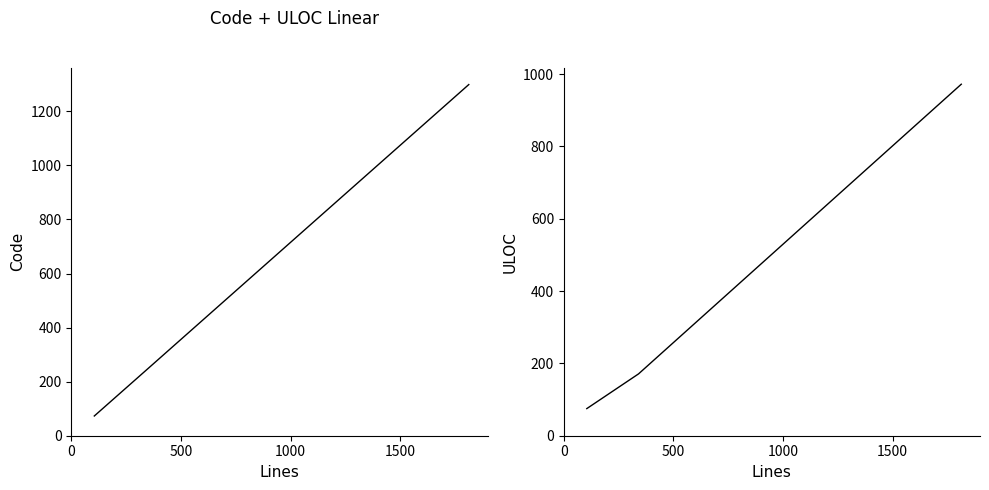

Is it true that ULOC equals 475 at 0?

False